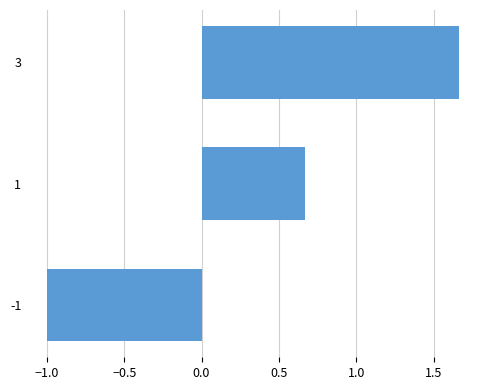

What is the change in value from -1 to 3?

+2.7